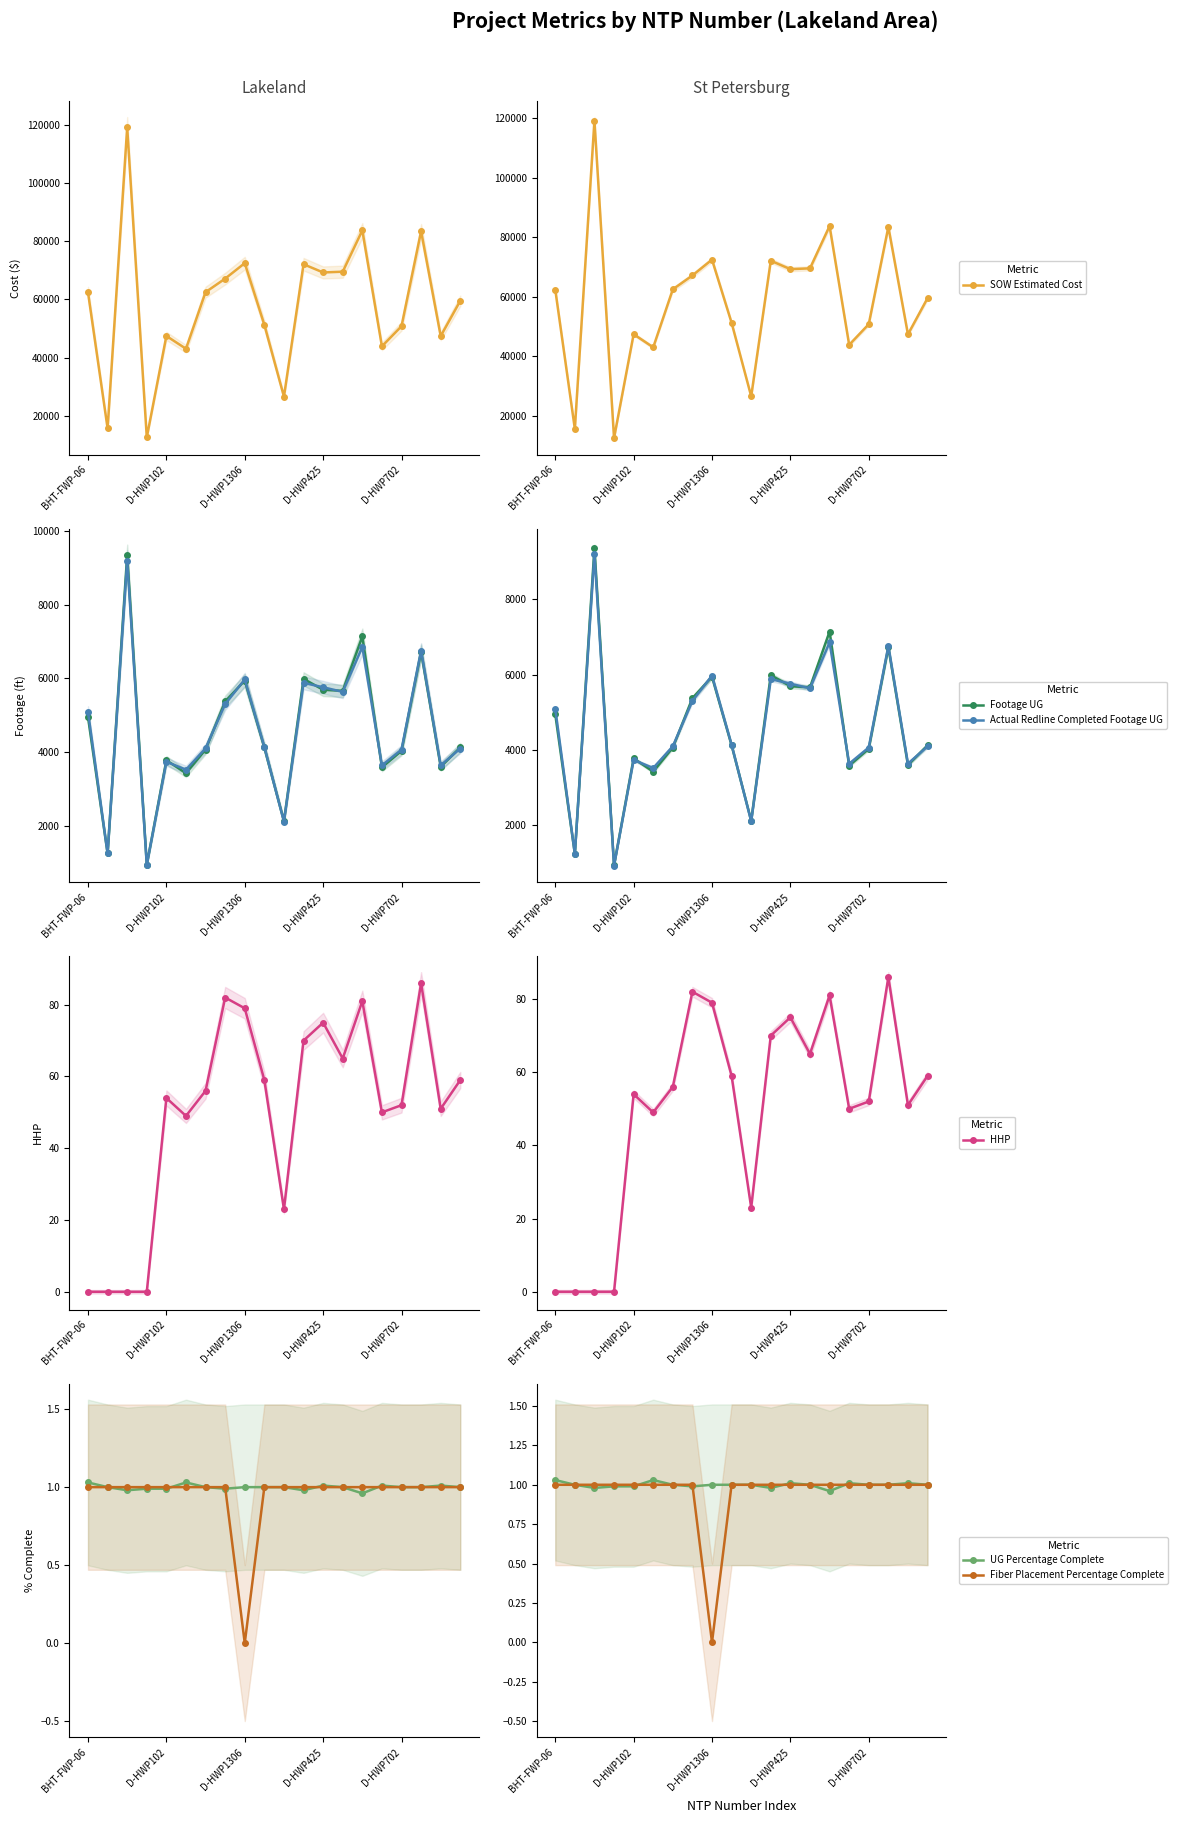

The value of Actual Redline Completed Footage UG at 19 is 6064.6. True or false?

False